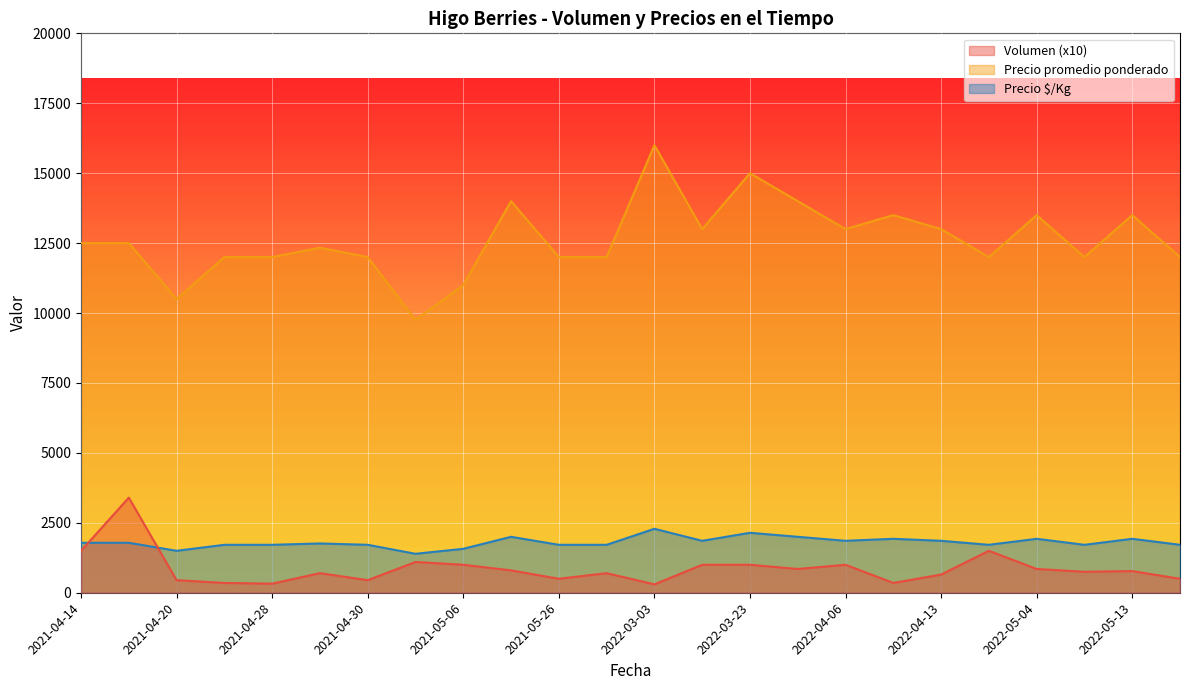

True or false: Precio promedio ponderado and Volumen (x10) cross at least once.

False